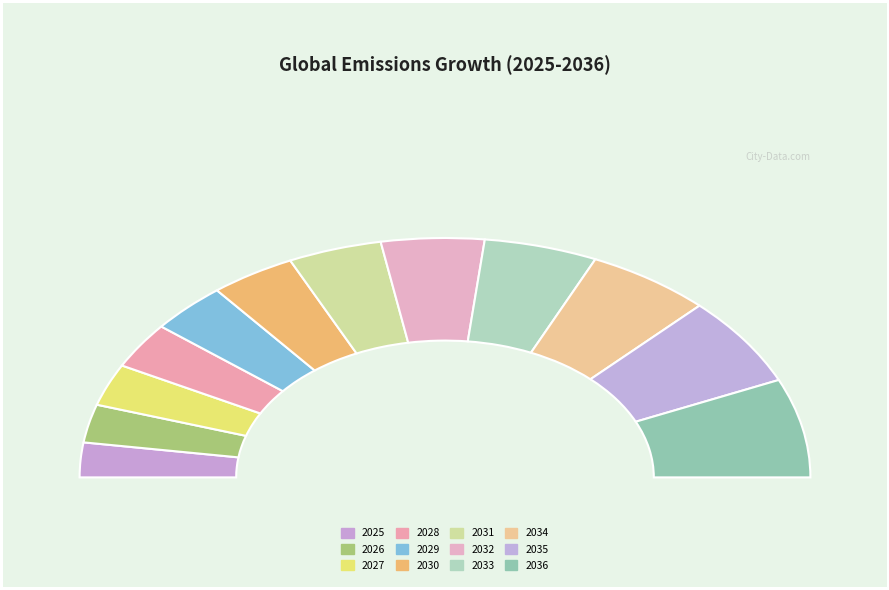

Is there a majority slice in this chart?

No